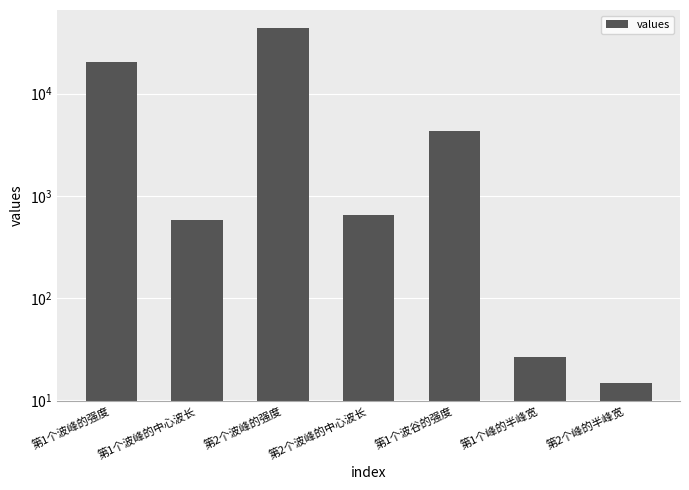

What is the difference between the maximum and minimum values?

44203.2